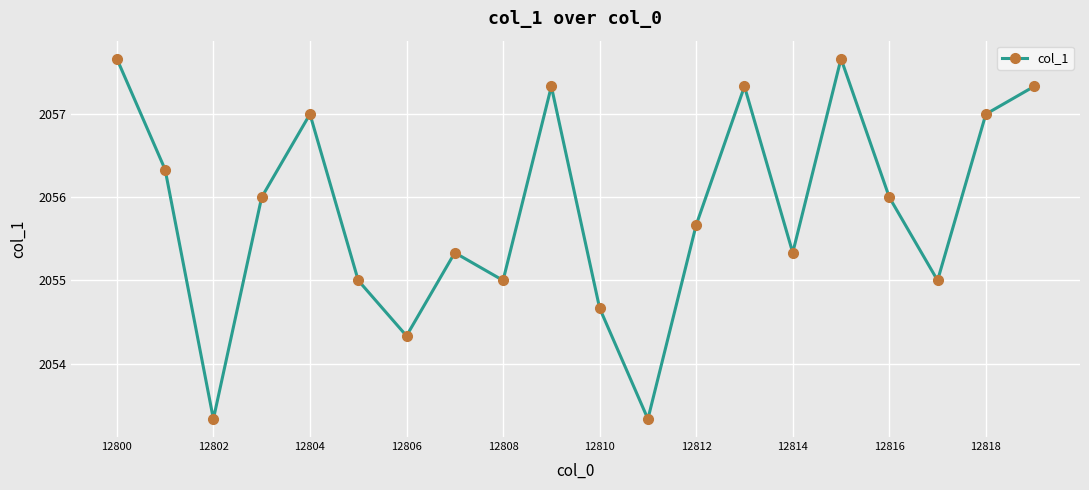

What is the smallest value displayed?

2053.3